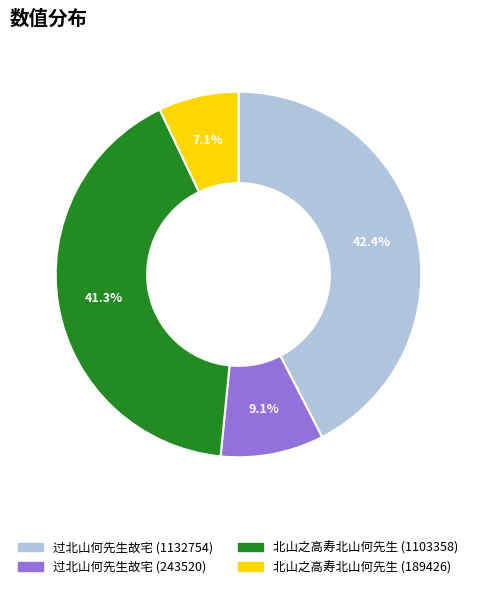

Count the number of slices in the pie.

4